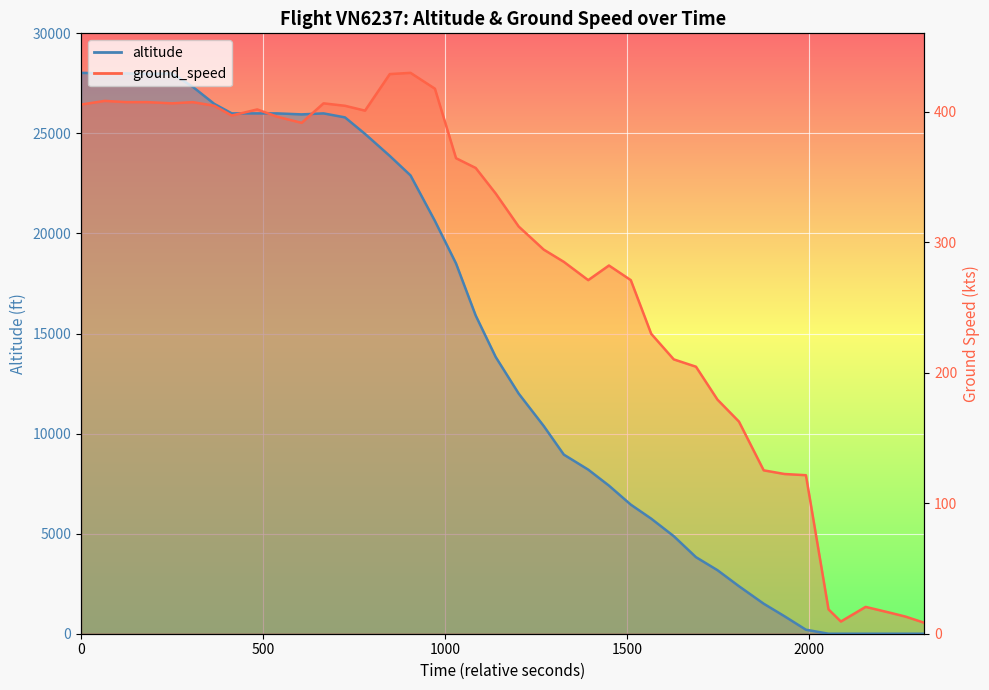

What is the maximum value shown in the chart?

28025